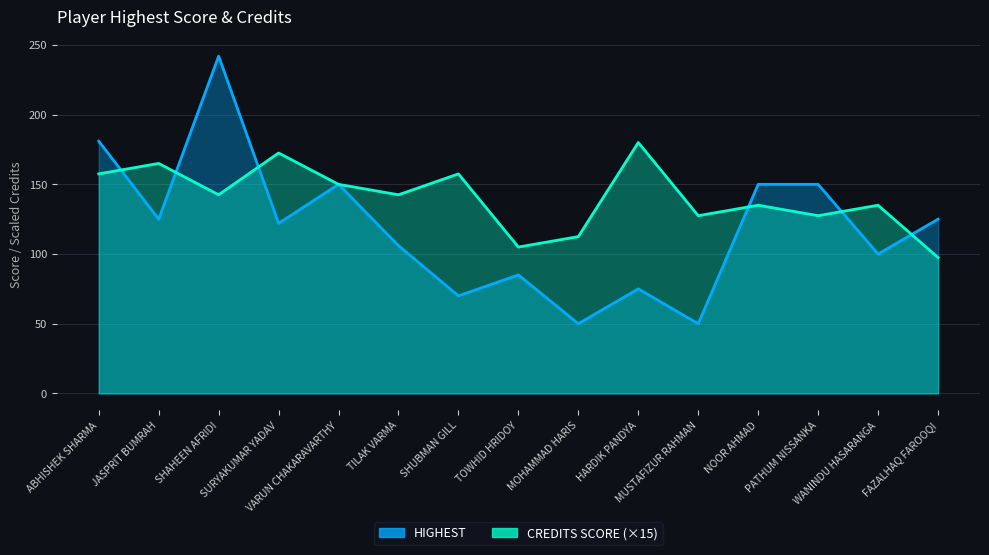

At which category is the sum across all series the highest?

SHAHEEN AFRIDI